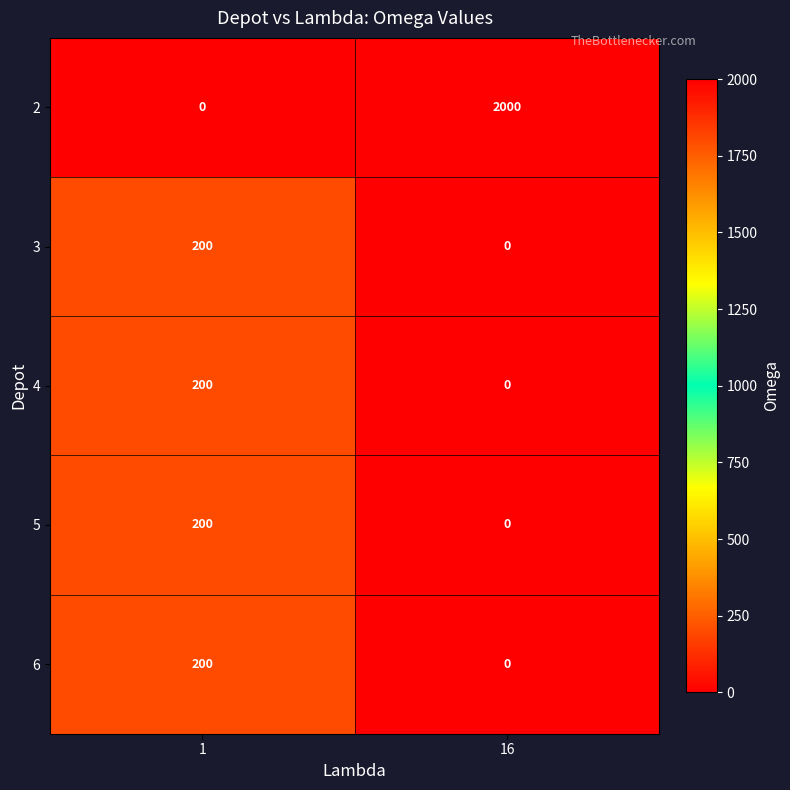

What is the greatest value displayed?

2000